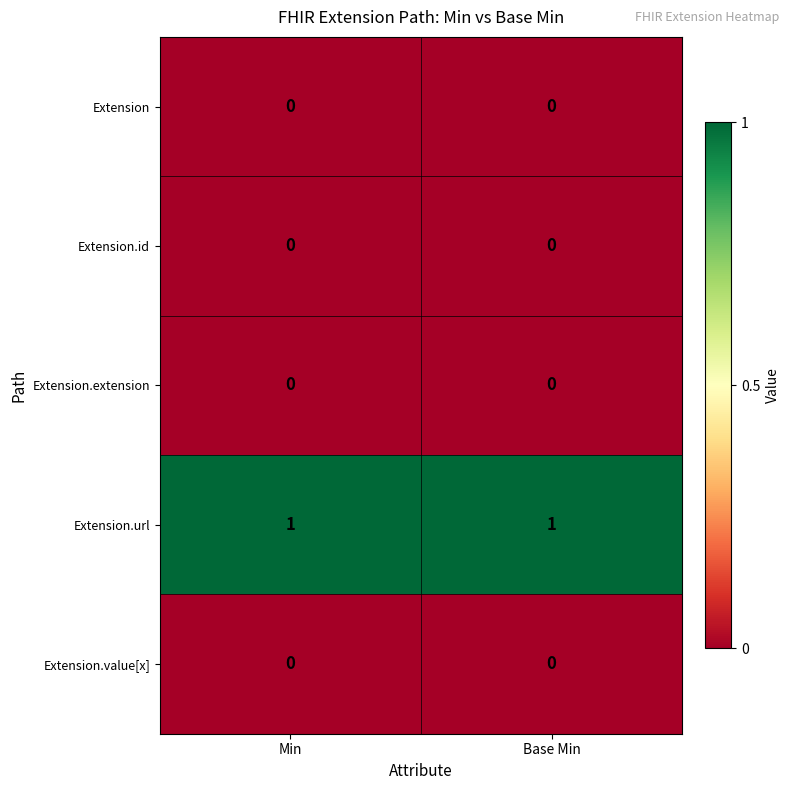

Is the value of Extension.extension at Base Min greater than the value of Extension.url at Min?

No